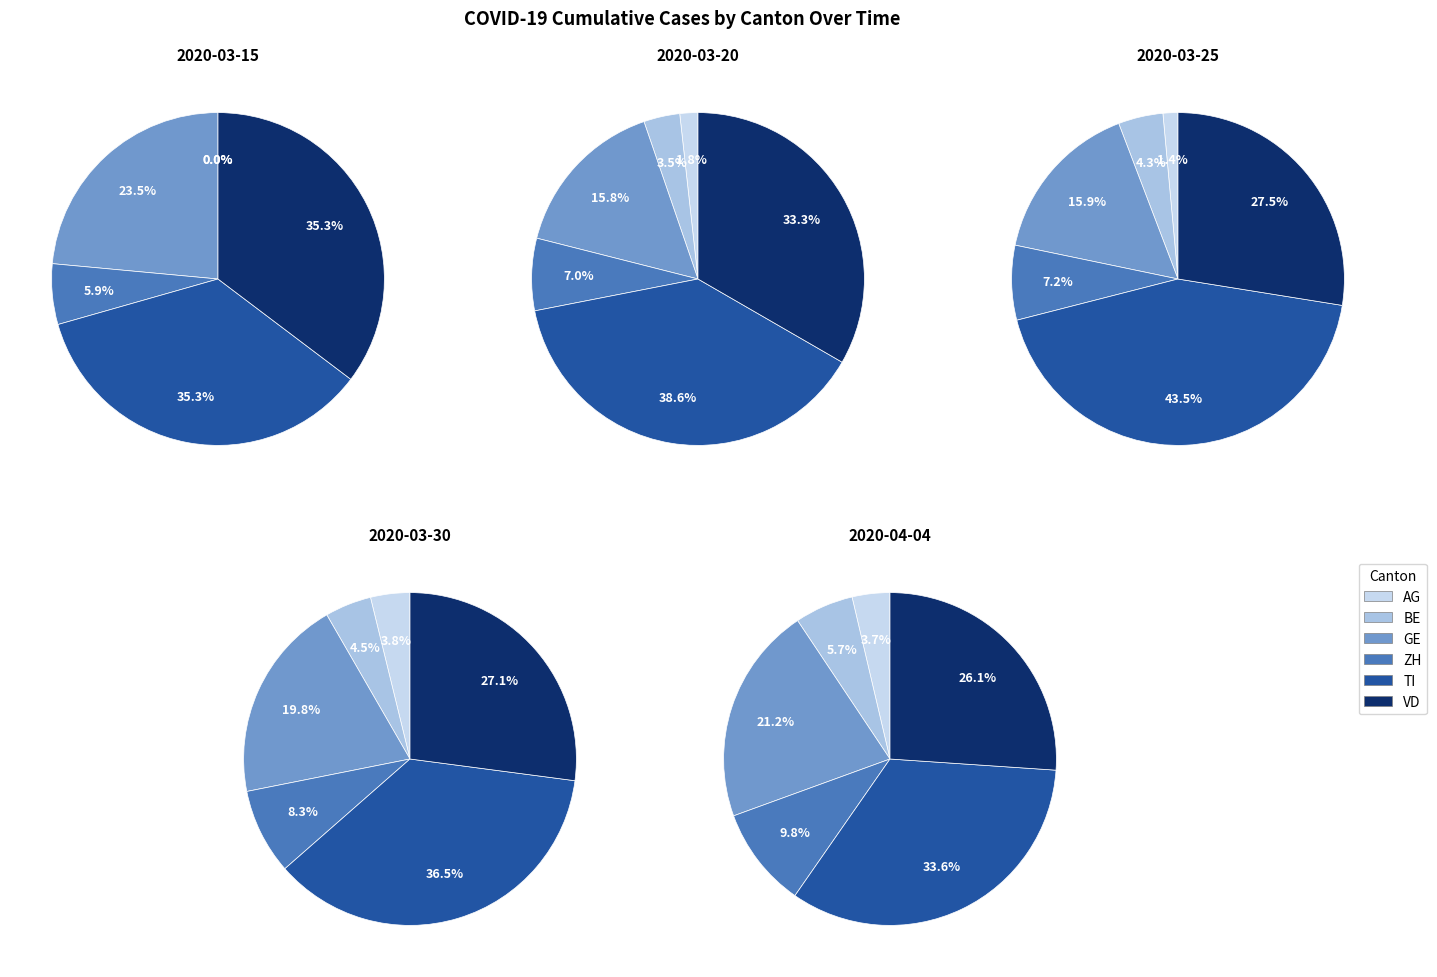

Between ZH and 19, which series saw the biggest shift?

VD